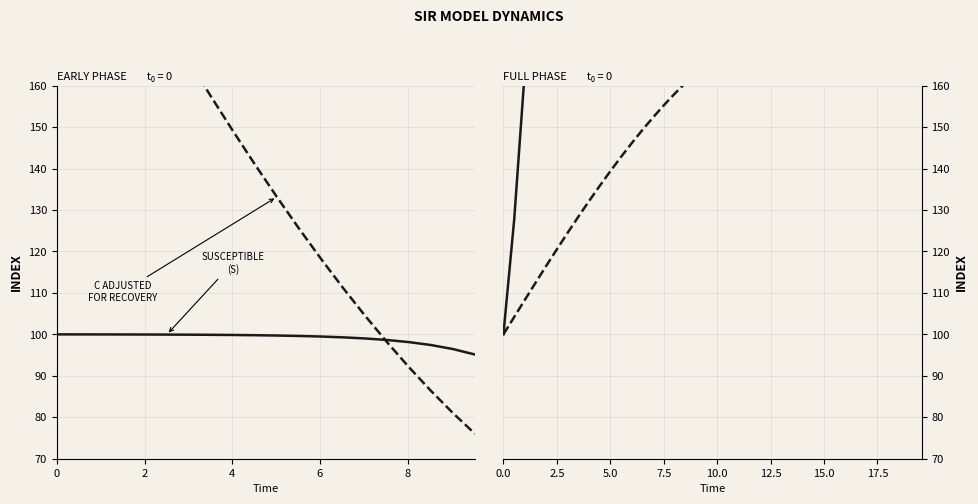

How many data points in S are less than 33354?

20